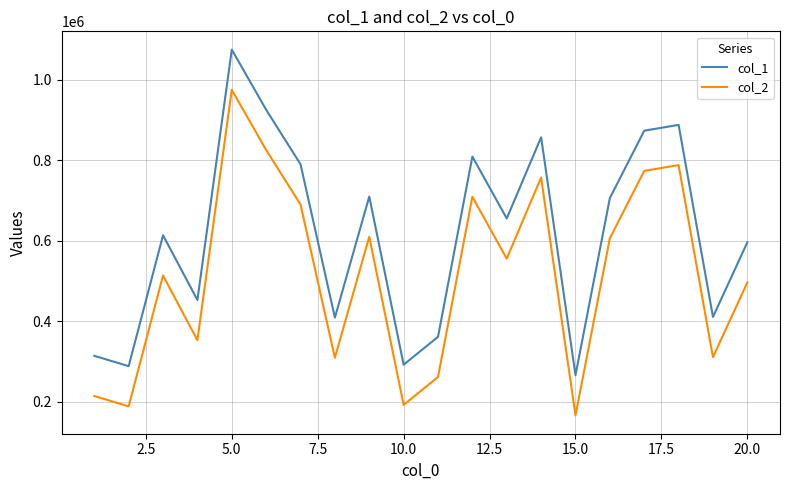

In col_1, how many points are higher than both neighbors (excluding endpoints)?

6